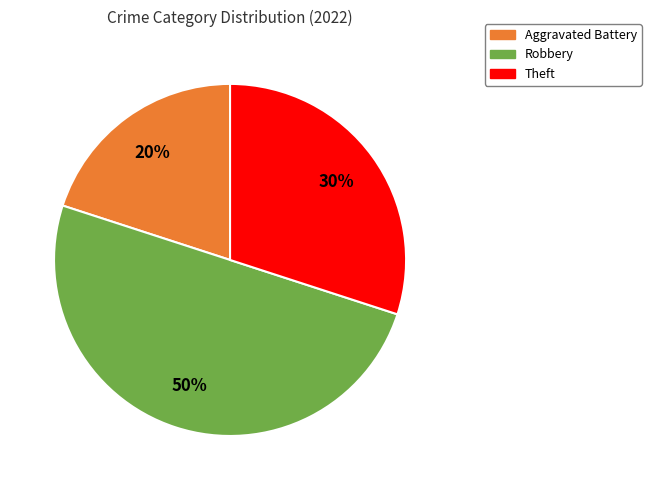

How many segments does this pie chart have?

3